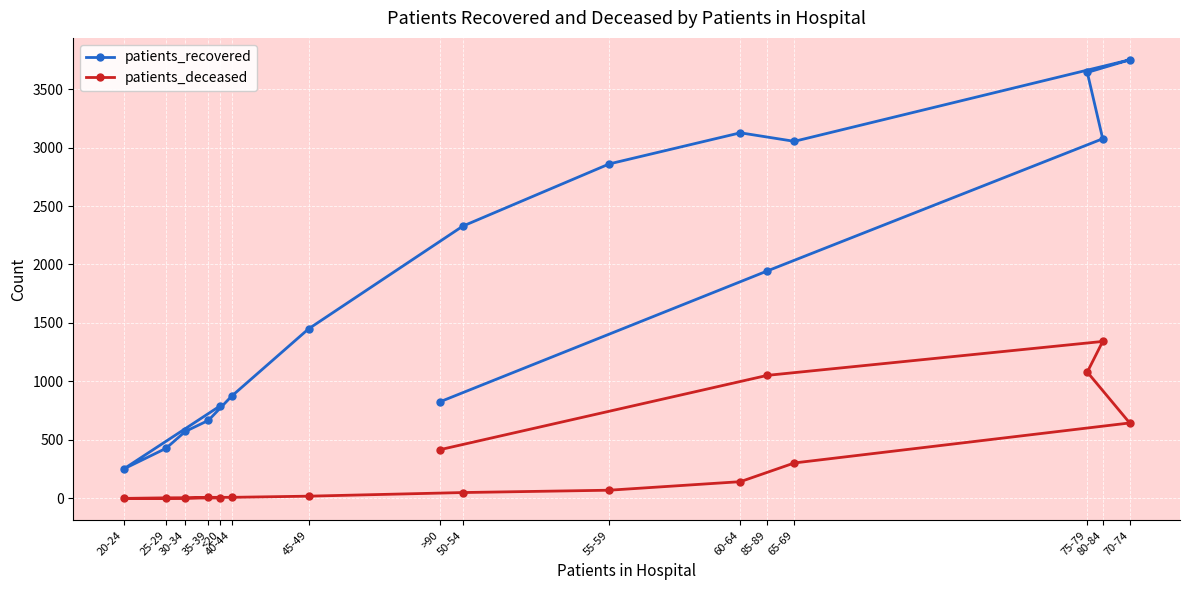

What are all the series names shown in the legend?

patients_recovered, patients_deceased